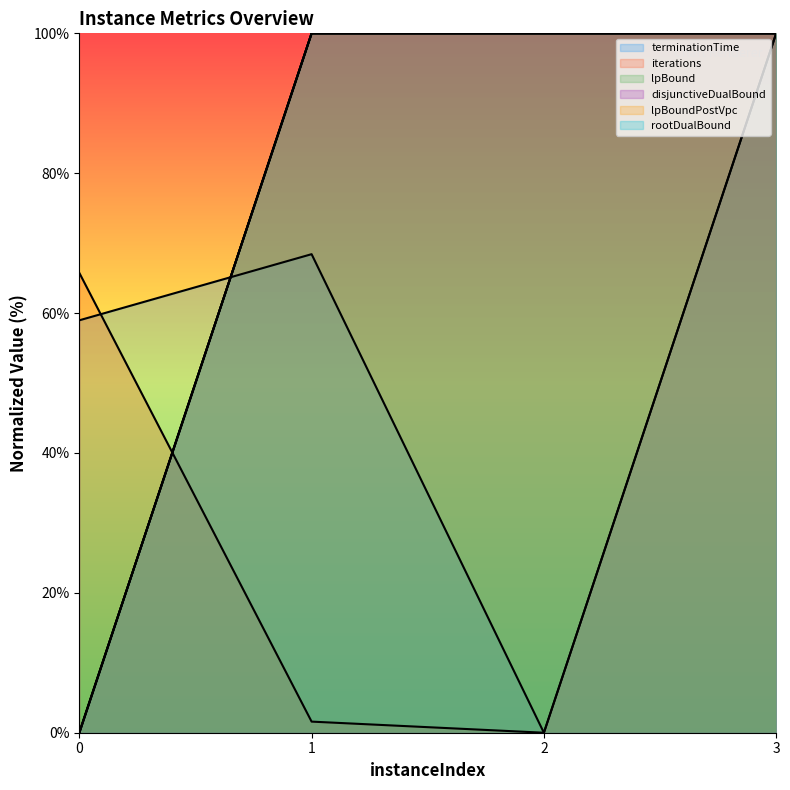

What is the average value of the disjunctiveDualBound series?

75.0